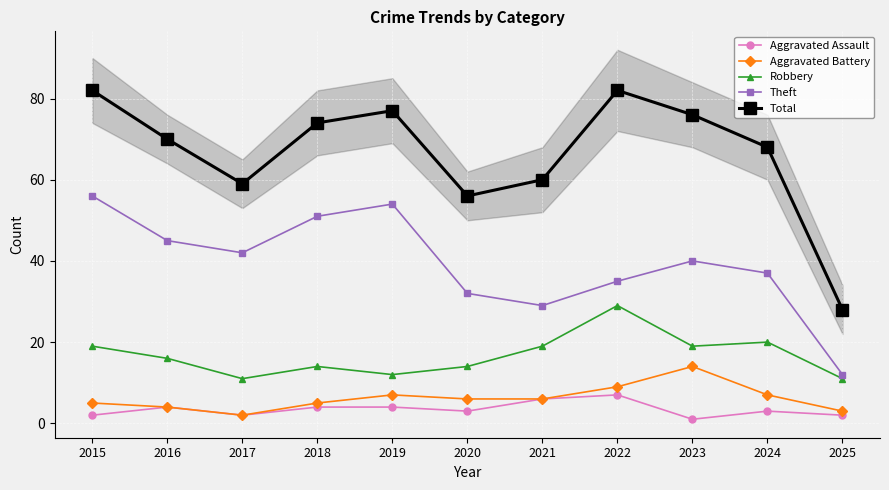

True or false: Aggravated Battery has a value of 9 at 2022.

True